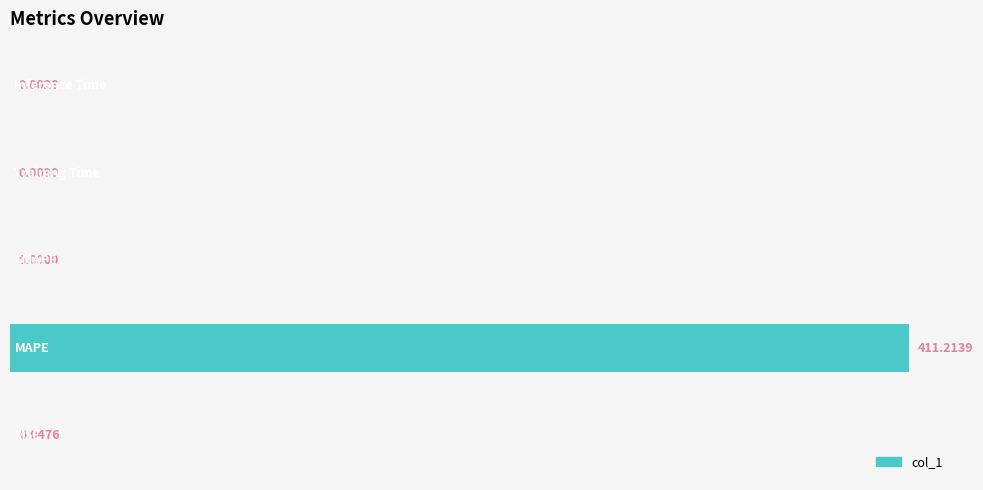

What is the sum of all values?

411.3